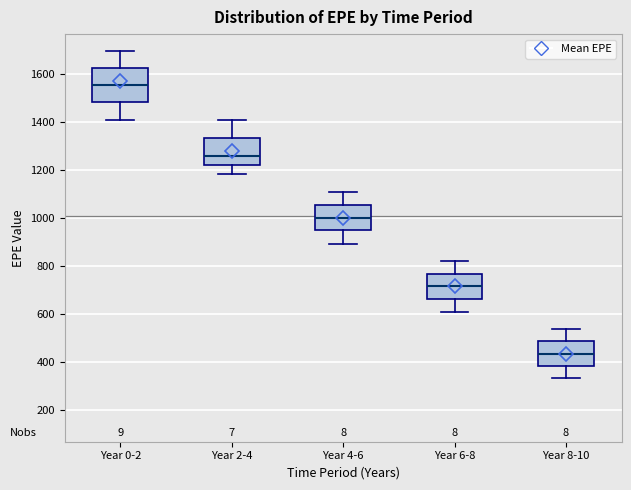

Which box is the tallest, from its lower edge to its upper edge?

Year 0-2